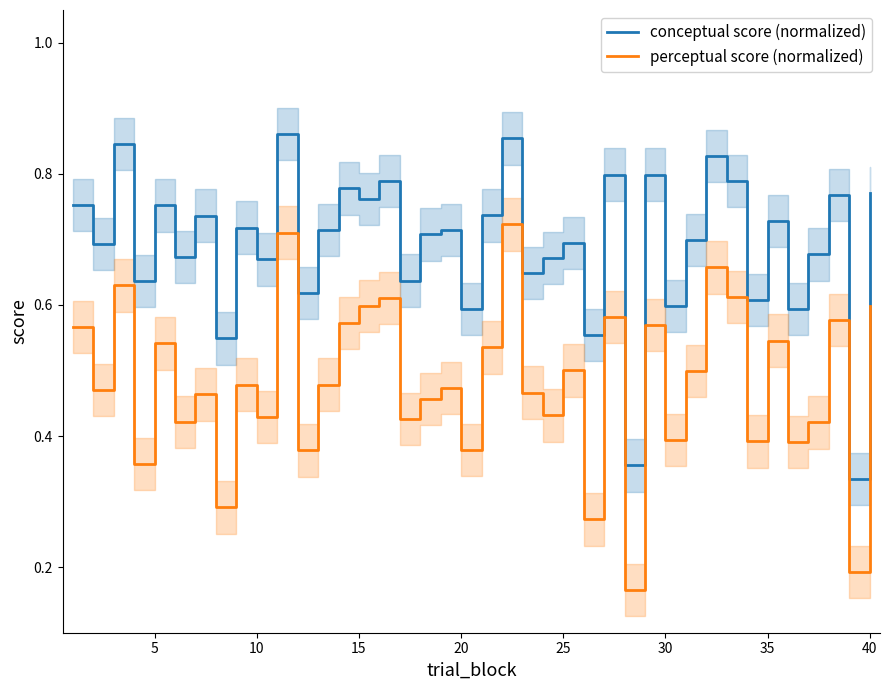

True or false: conceptual score (normalized) has a value of 0.2 at 30.

False